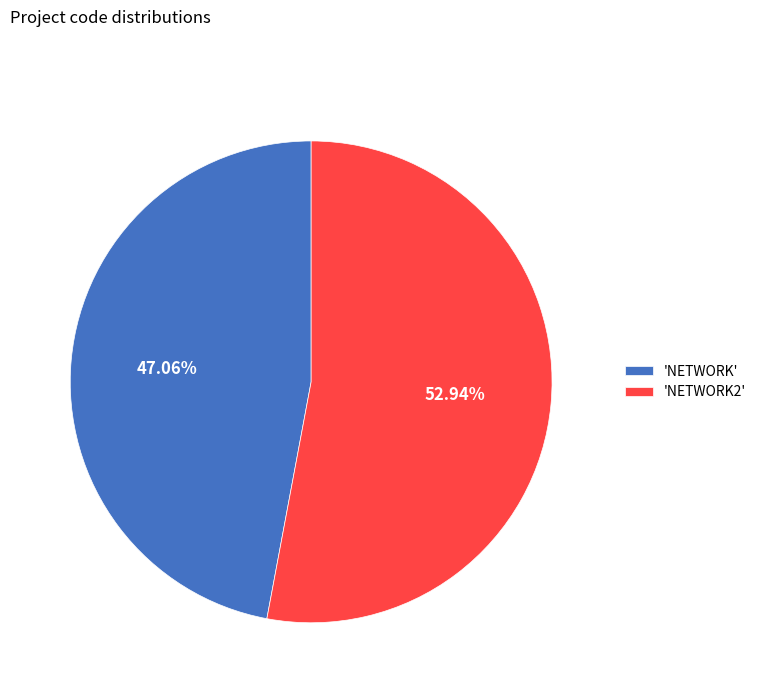

Does any single category account for the majority?

Yes